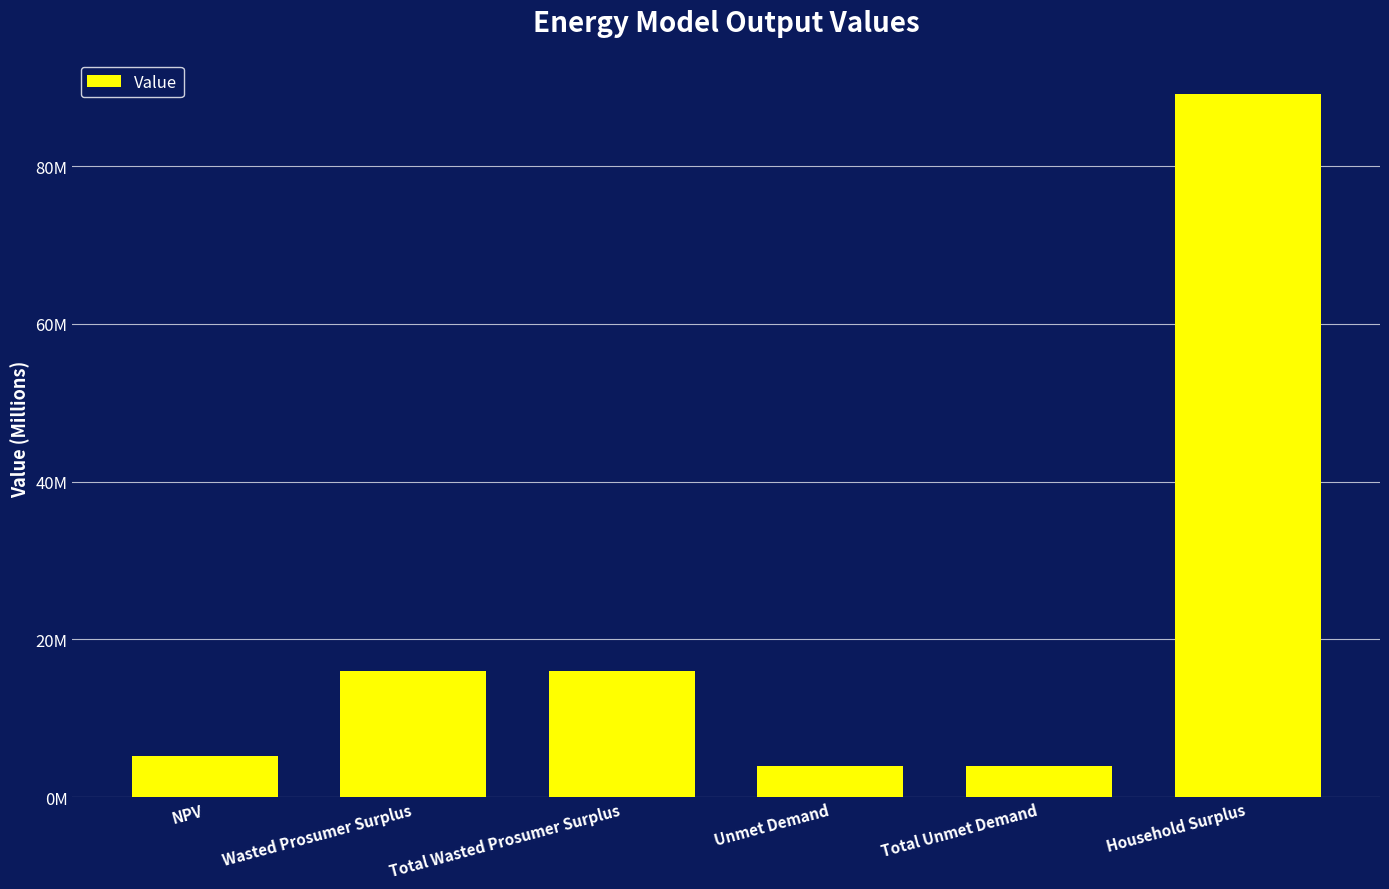

At which label does the data first exceed 16052082?

Wasted Prosumer Surplus